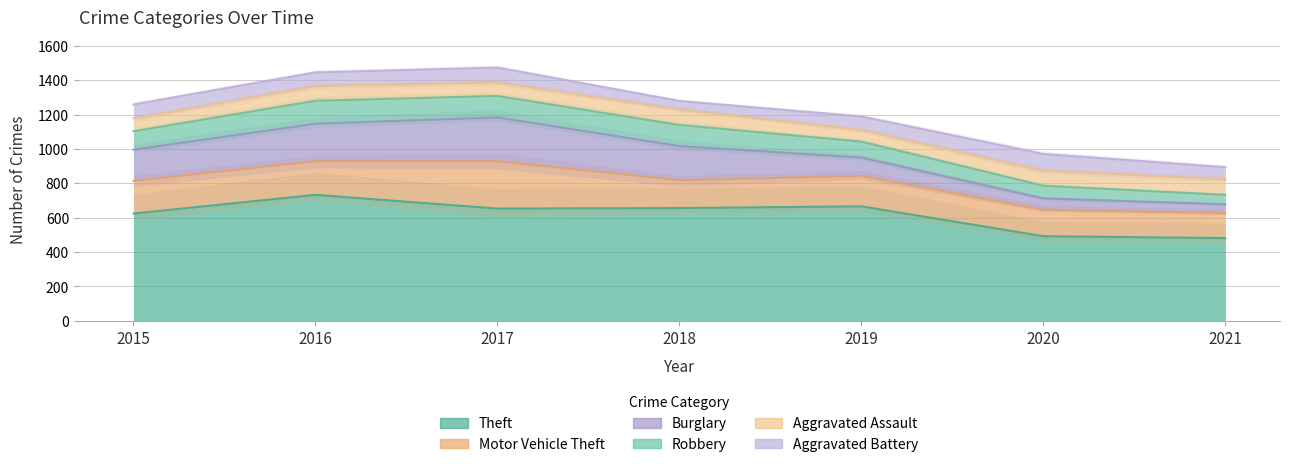

Which category has the highest value across all series?

2016